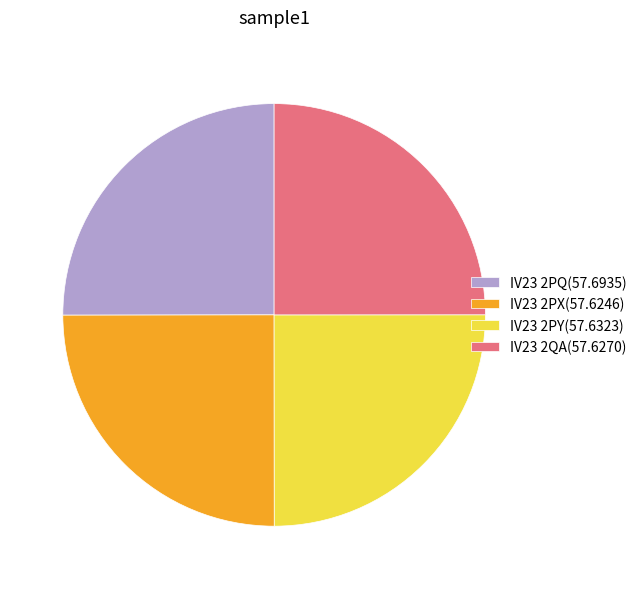

Is there any slice that represents more than half of the pie?

No